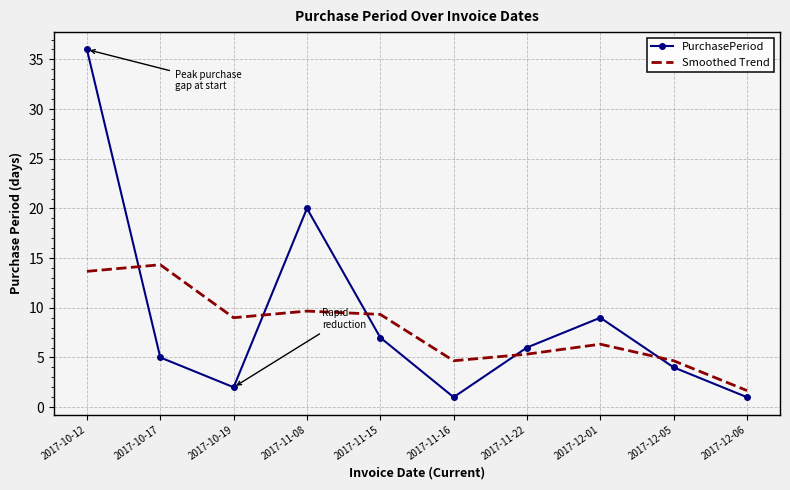

How many intersections are there between Smoothed Trend and PurchasePeriod?

5